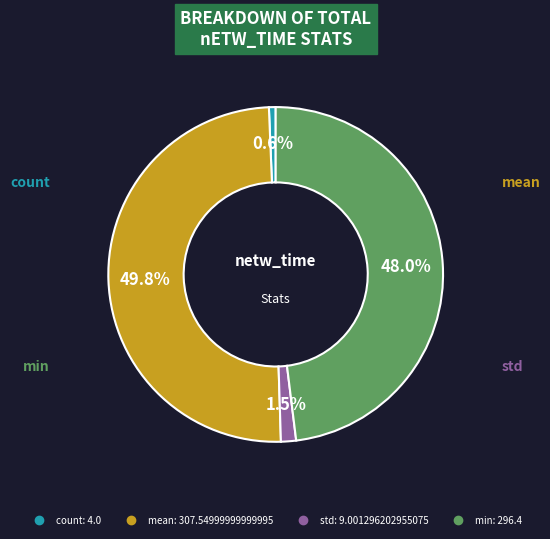

Between mean and std, which is larger?

mean